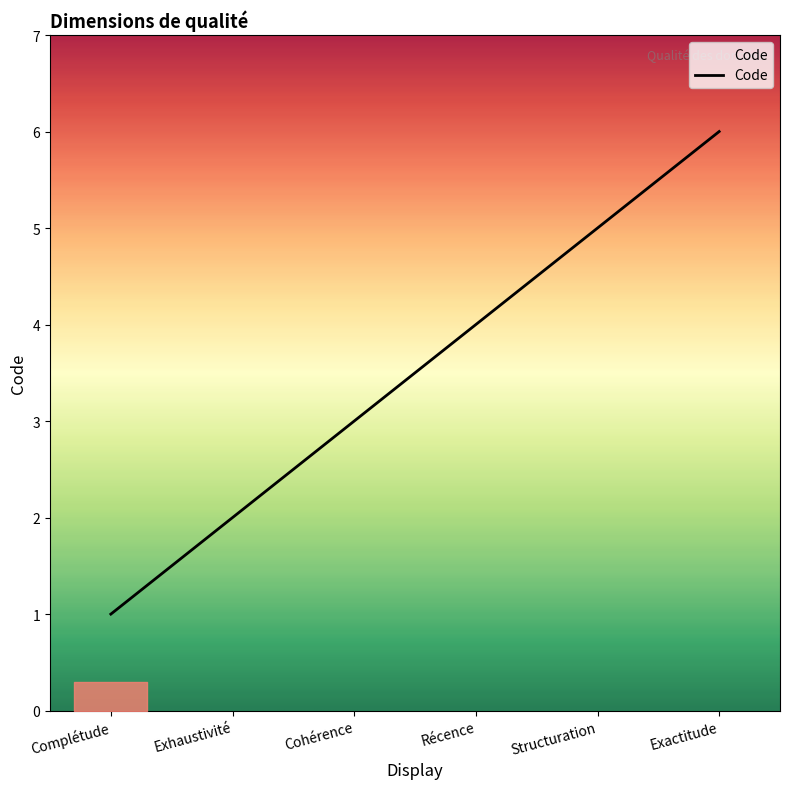

What position from the left is Complétude?

1